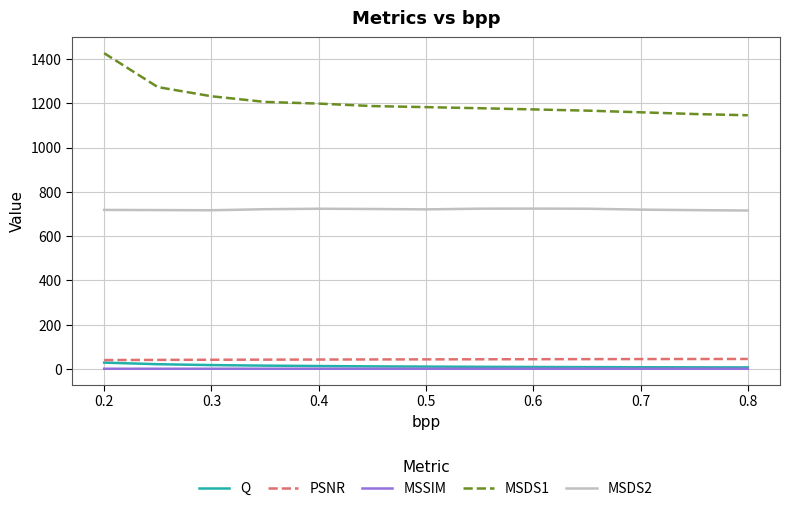

Which series has the largest total across all categories?

MSDS1